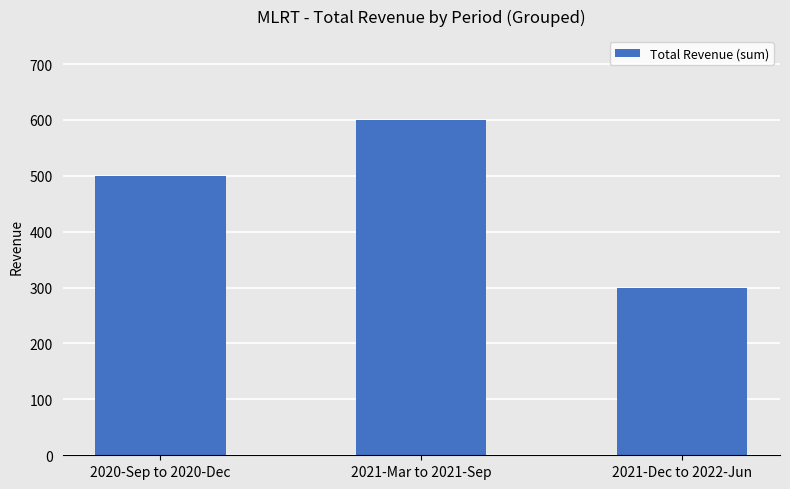

Which label corresponds to the largest value in the chart?

2021-Mar to 2021-Sep